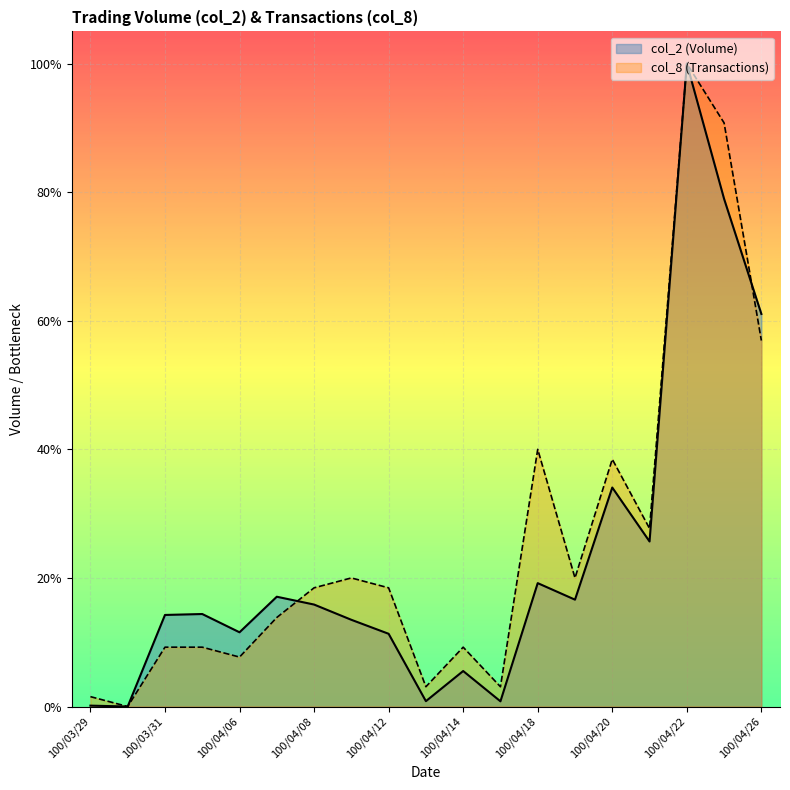

Does the chart display data point markers on the line(s)?

No